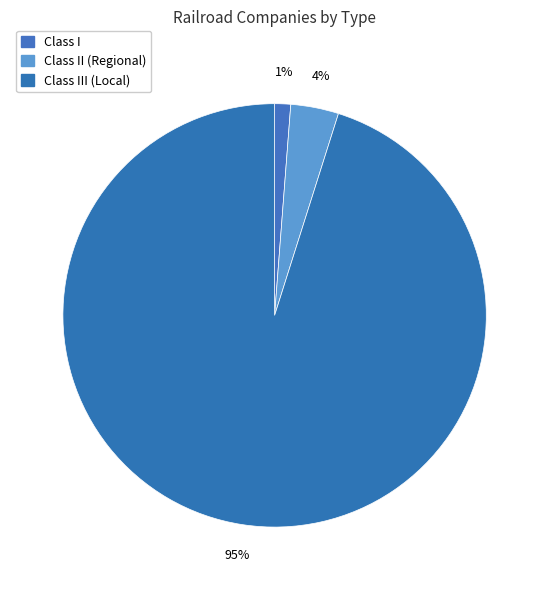

How many segments does this pie chart have?

3